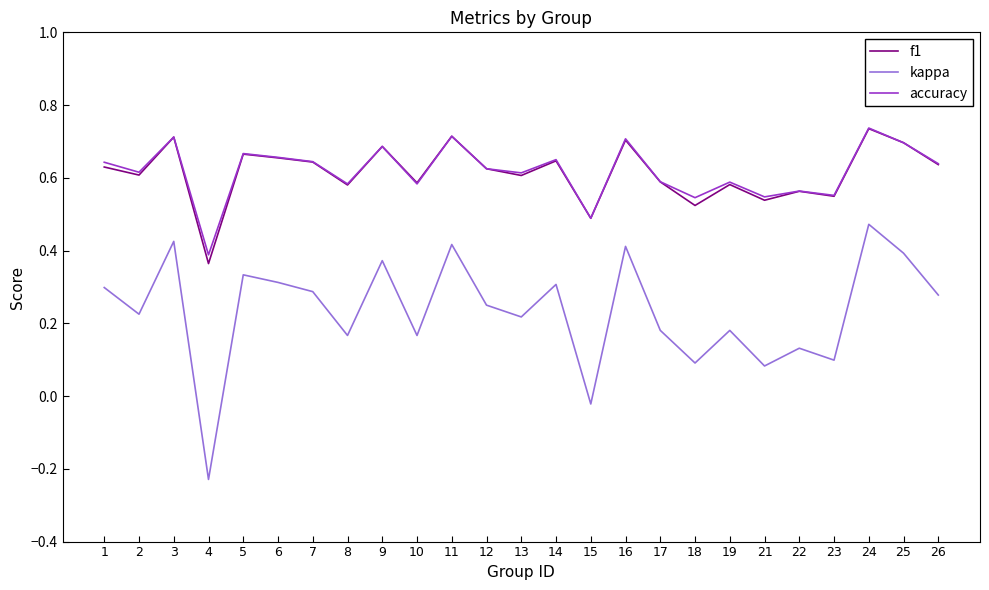

The value of kappa at 24 is 0.5. True or false?

True